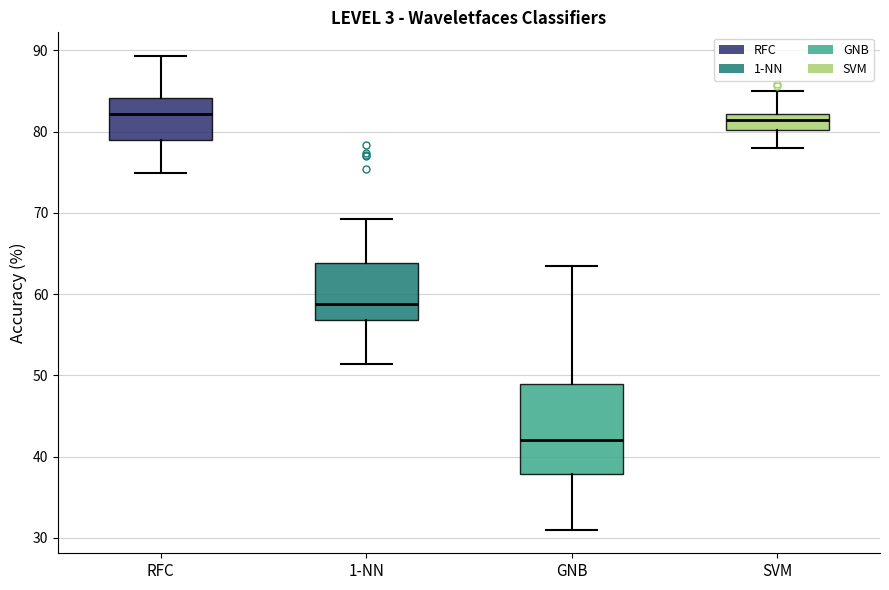

Which box's median line is the lowest?

GNB